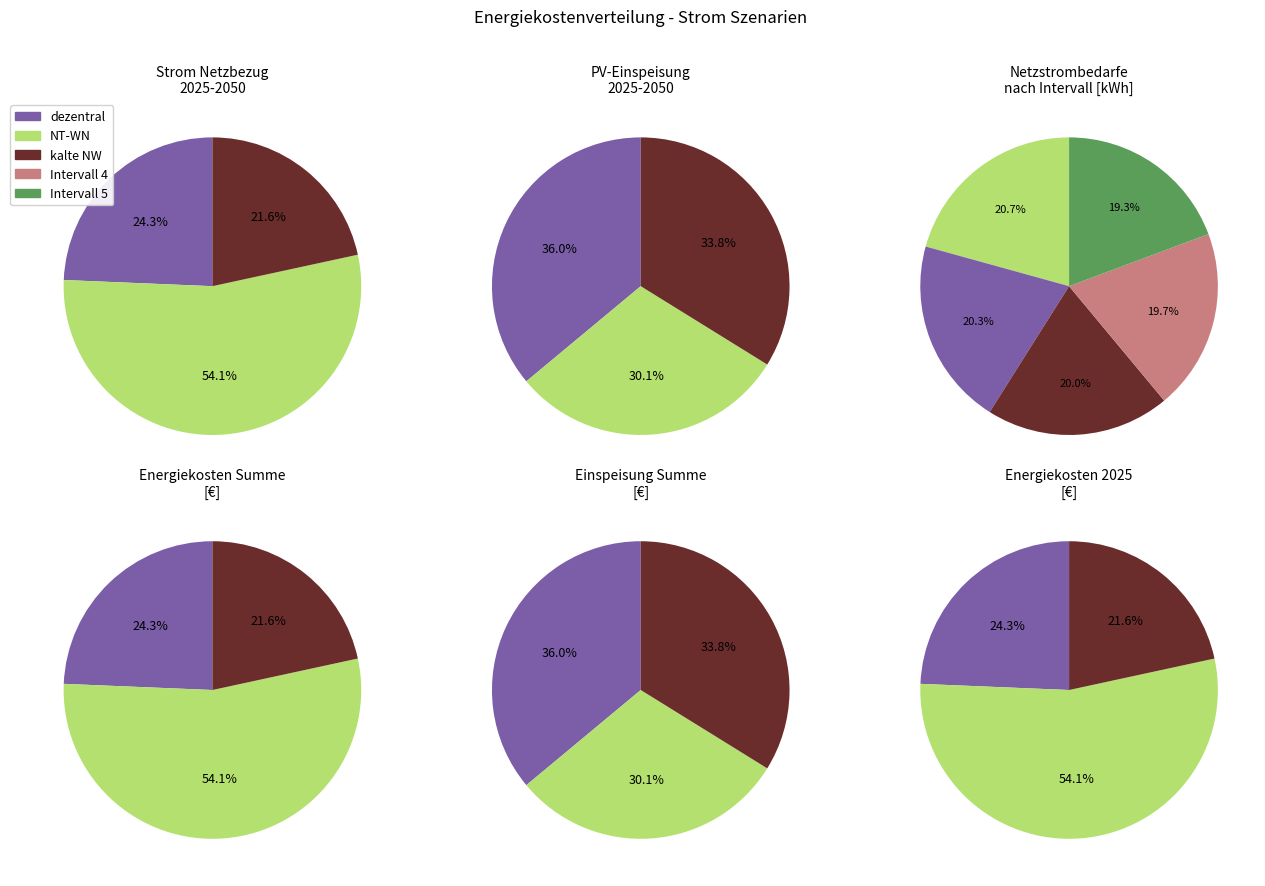

The 5.0 slice represents 33% of the pie. True or false?

False